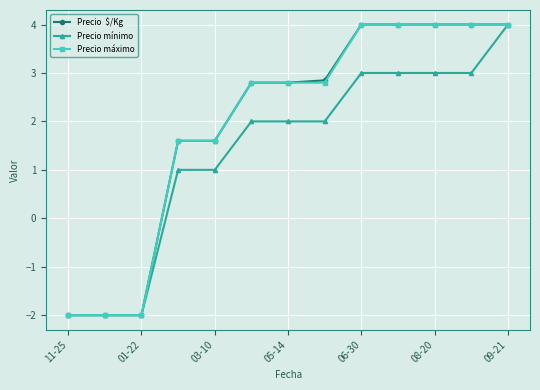

What is the greatest value displayed?

4.0